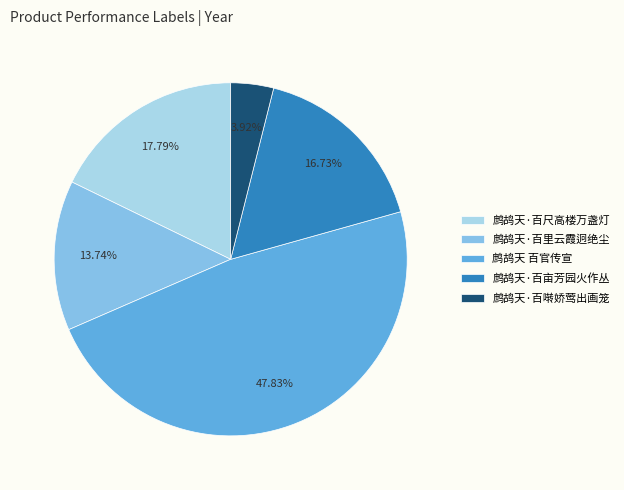

What percentage is the 鹧鸪天·百啭娇莺出画笼 slice, to the nearest percent?

4%